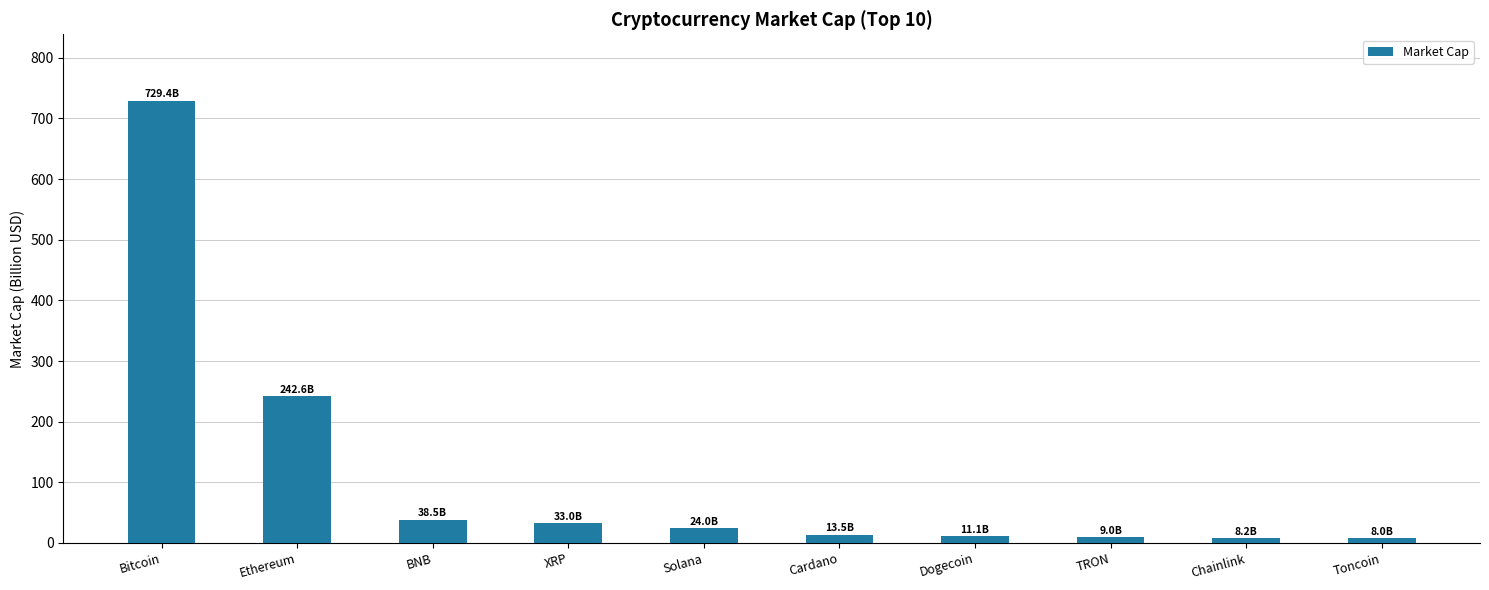

Between Solana and Bitcoin, which is larger?

Bitcoin